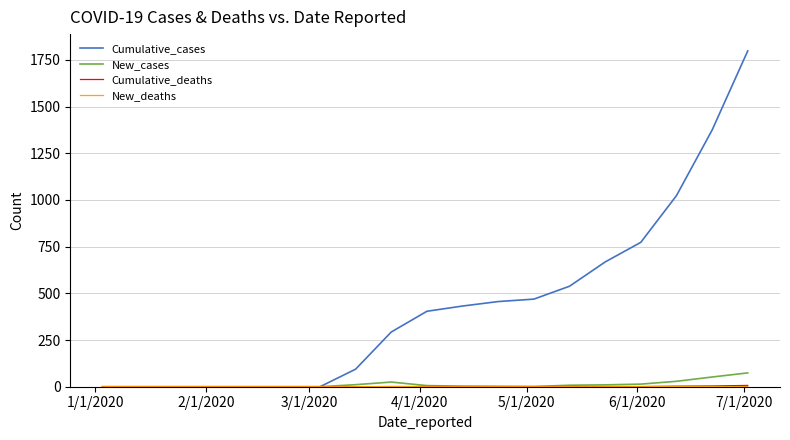

Which series has the largest range (max minus min)?

Cumulative_cases